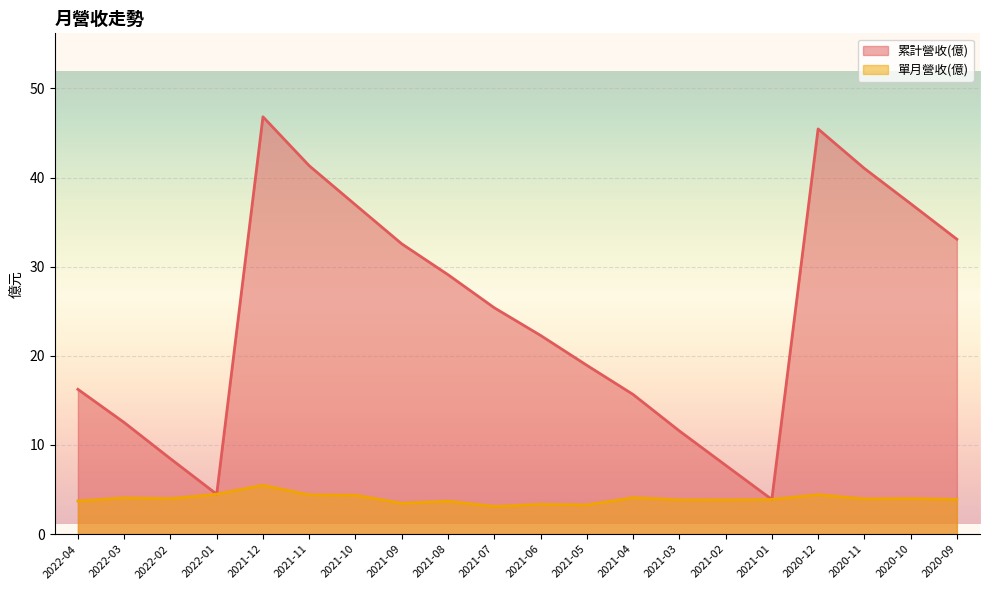

Which series has the largest total across all categories?

累計營收(億)